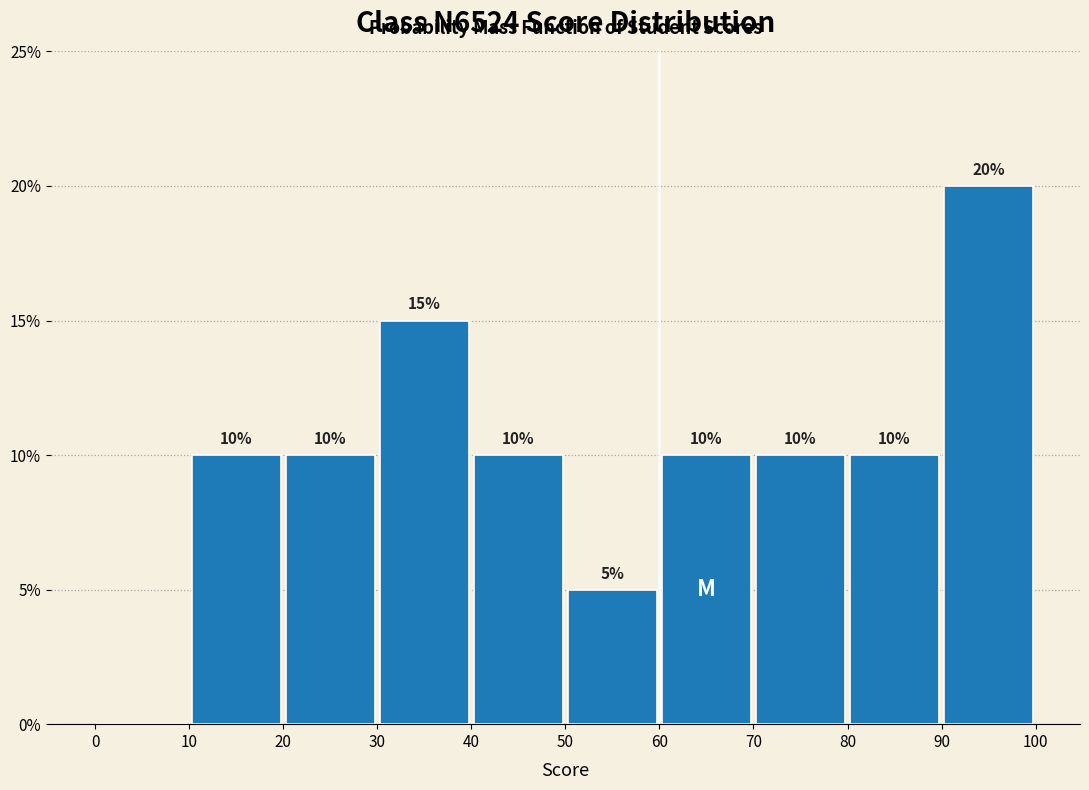

Which range on the x-axis has the tallest bar?

90 to 100